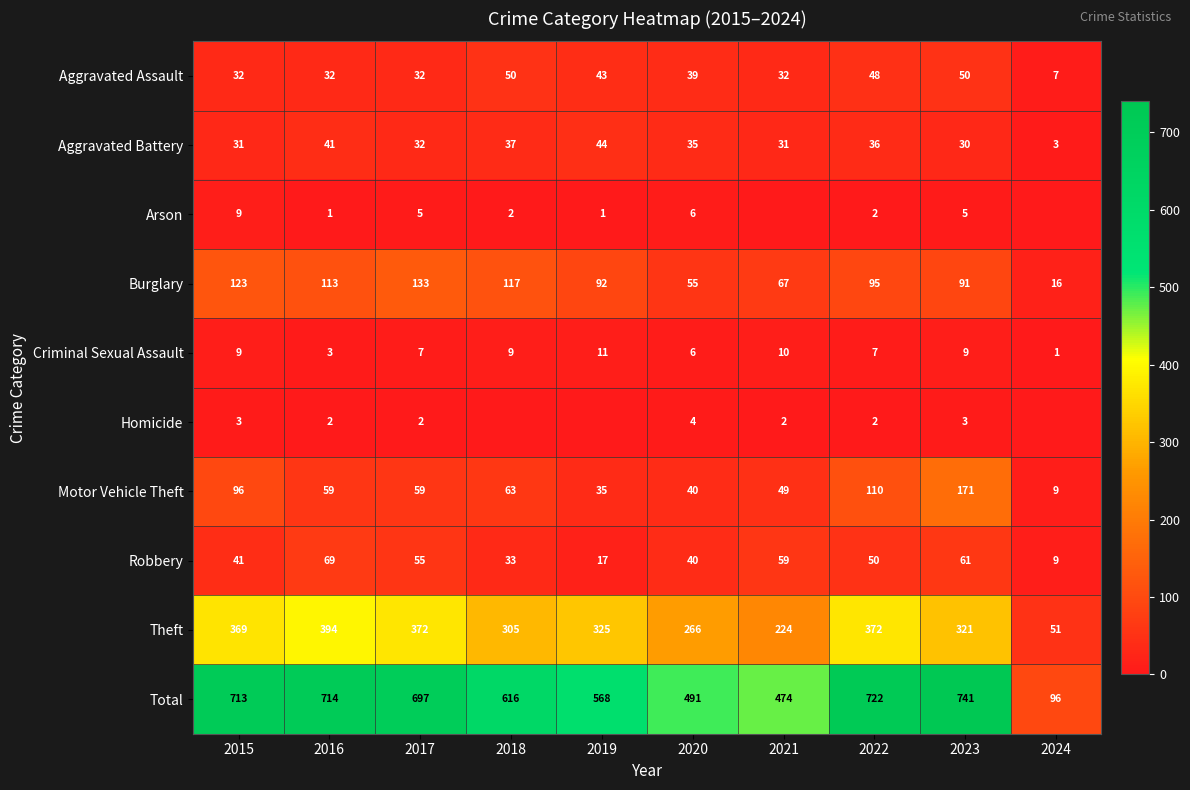

Is it true that Aggravated Battery equals 76 at 2019?

False